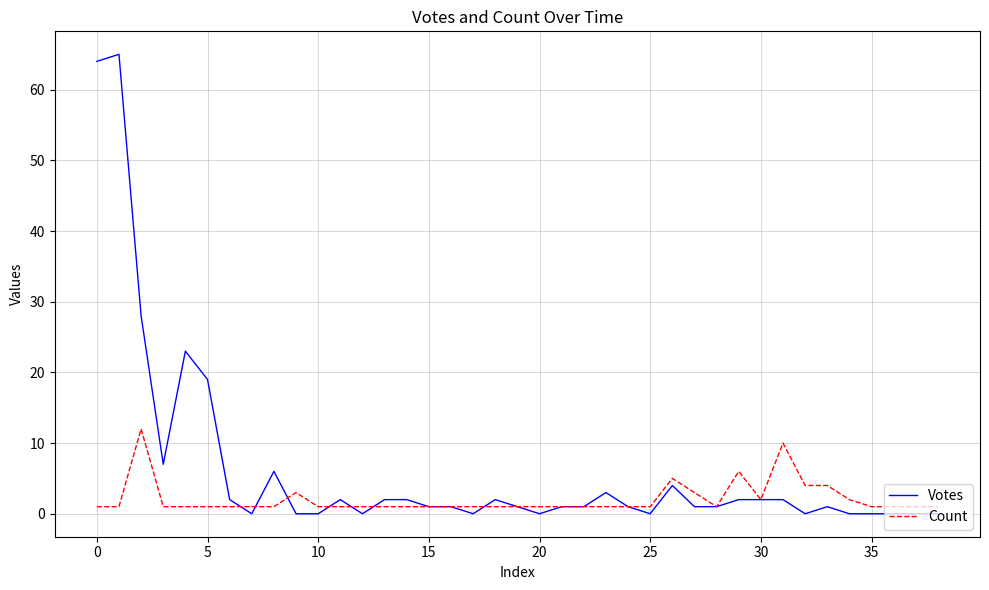

What is the average value of the Count series?

2